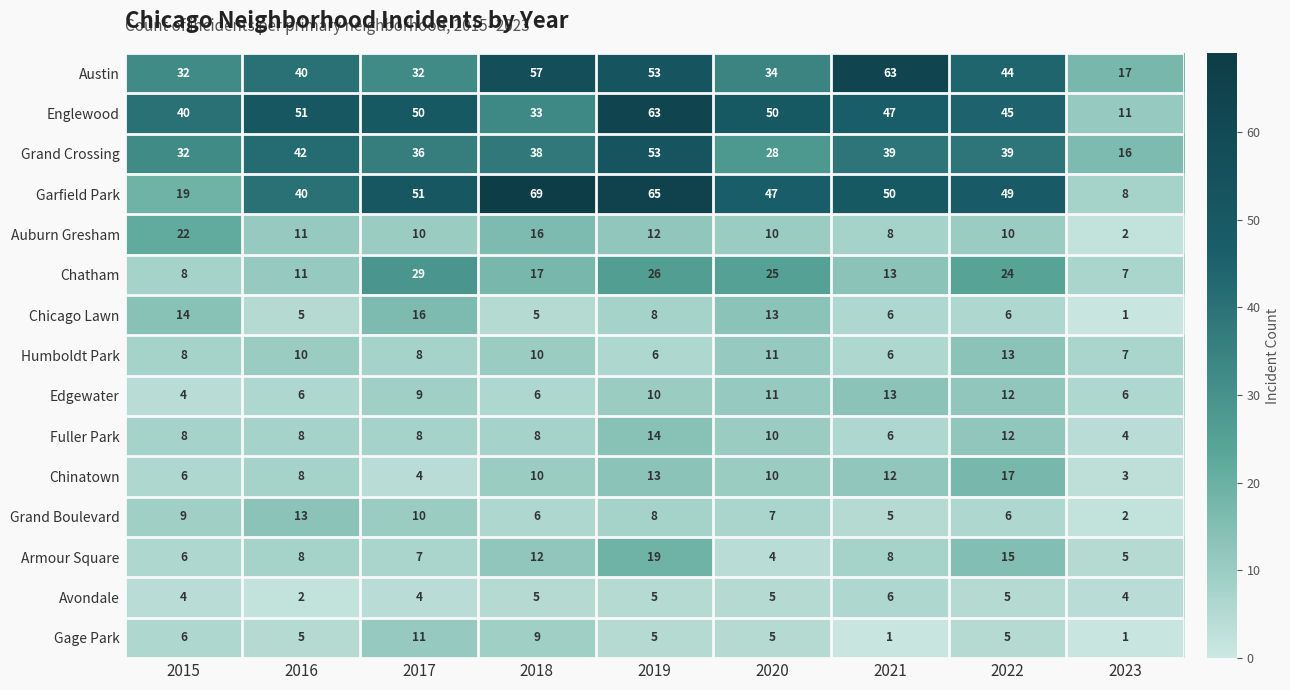

Between 2016 and 2018, which series saw the biggest shift?

Garfield Park